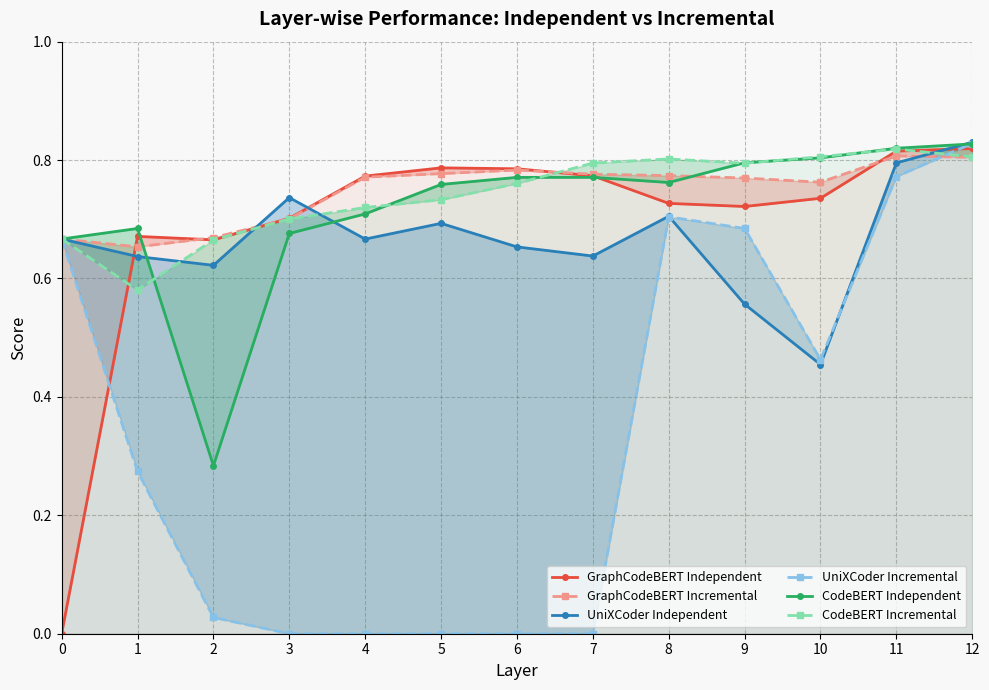

Count the CodeBERT Incremental values in the range 0 to 1.

13